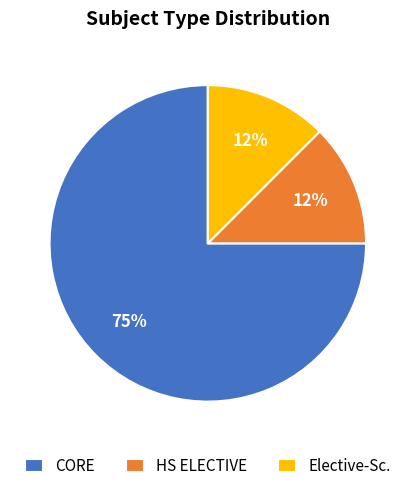

To the nearest percent, what is the average slice percentage?

33%